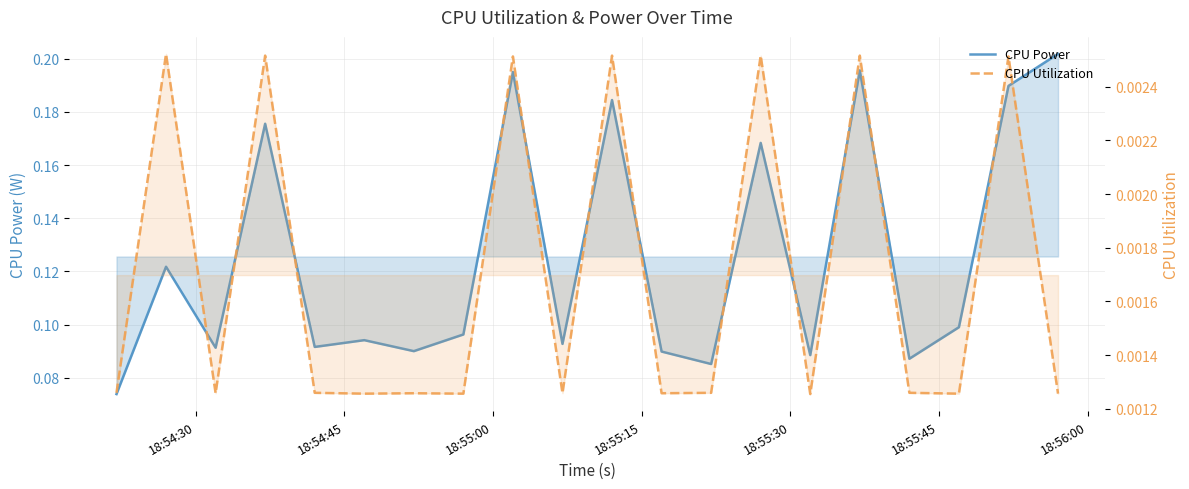

Is it true that CPU Power equals 0.0 at 9?

False